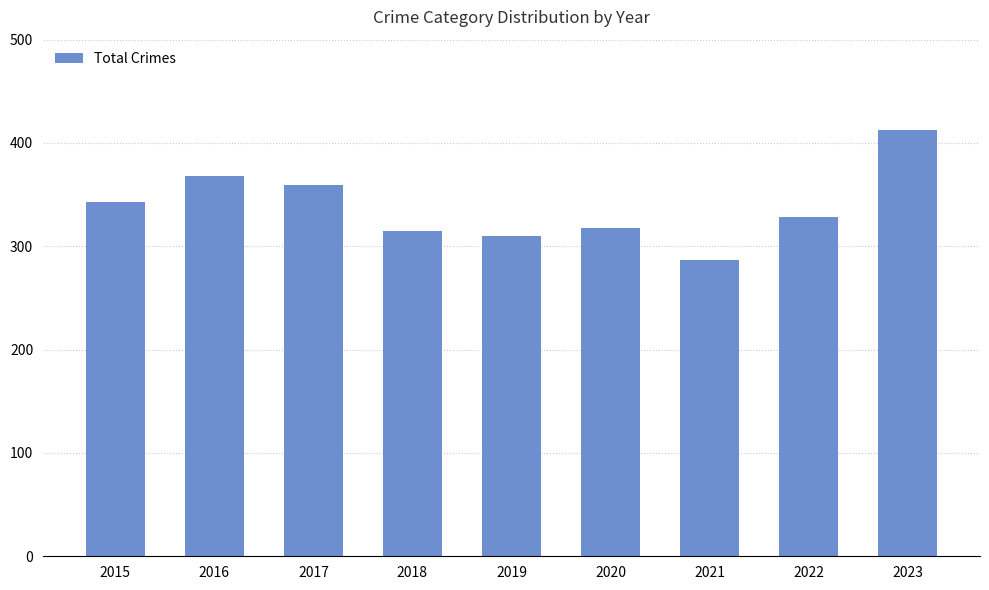

Reading left to right, what are all the values shown in this chart?

2015=343	2016=368	2017=359	2018=315	2019=310	2020=318	2021=287	2022=328	2023=413